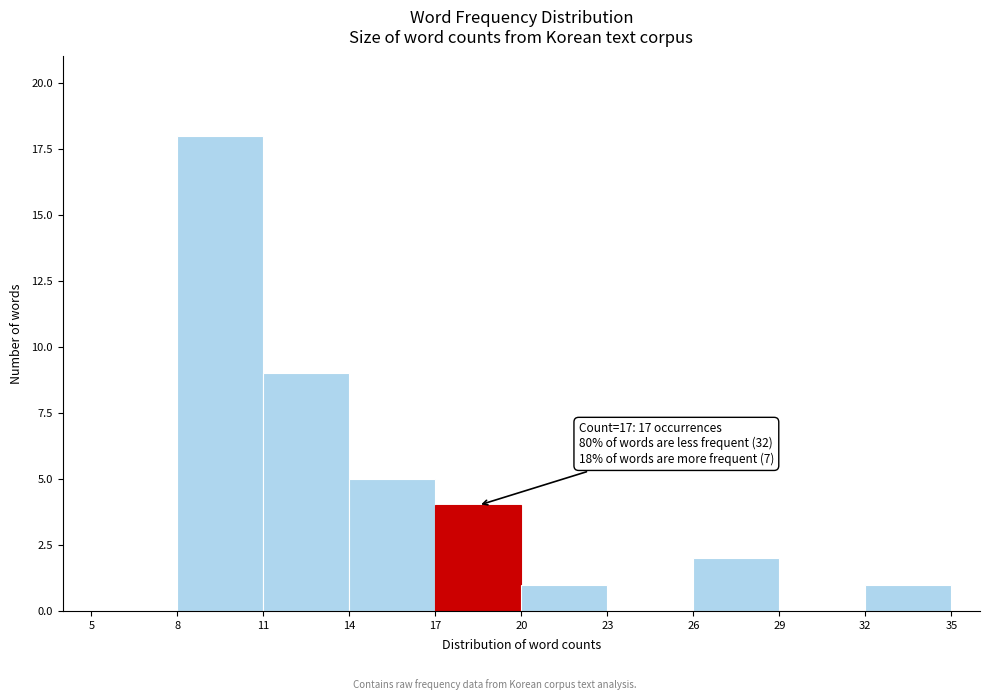

Over which range of the x-axis is the bar tallest?

8 to 11